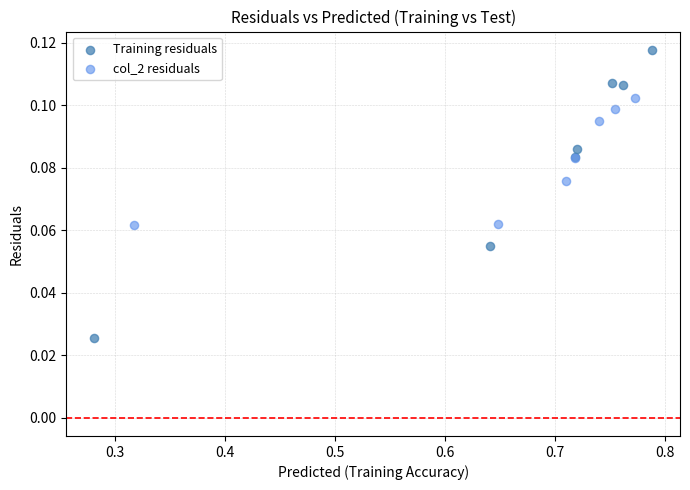

Which series contains the lowest Y value?

Training residuals